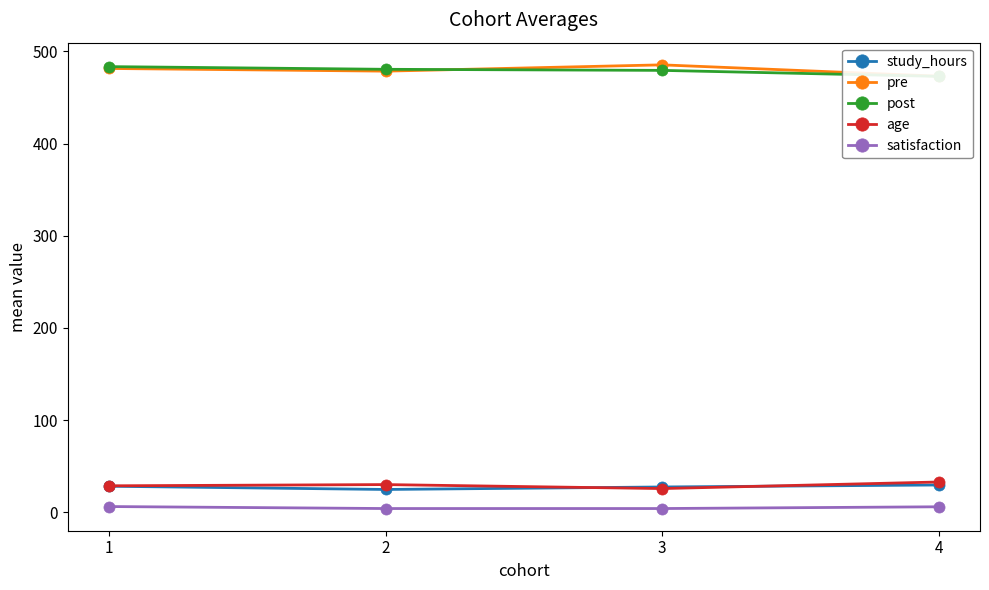

At which category is the sum across all series the highest?

1